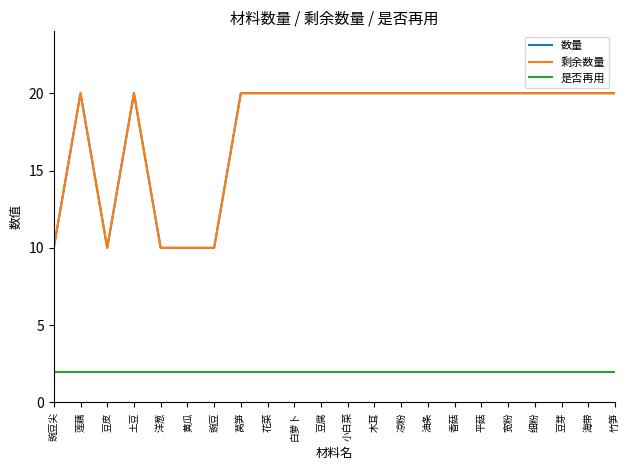

Does the chart display data point markers on the line(s)?

No